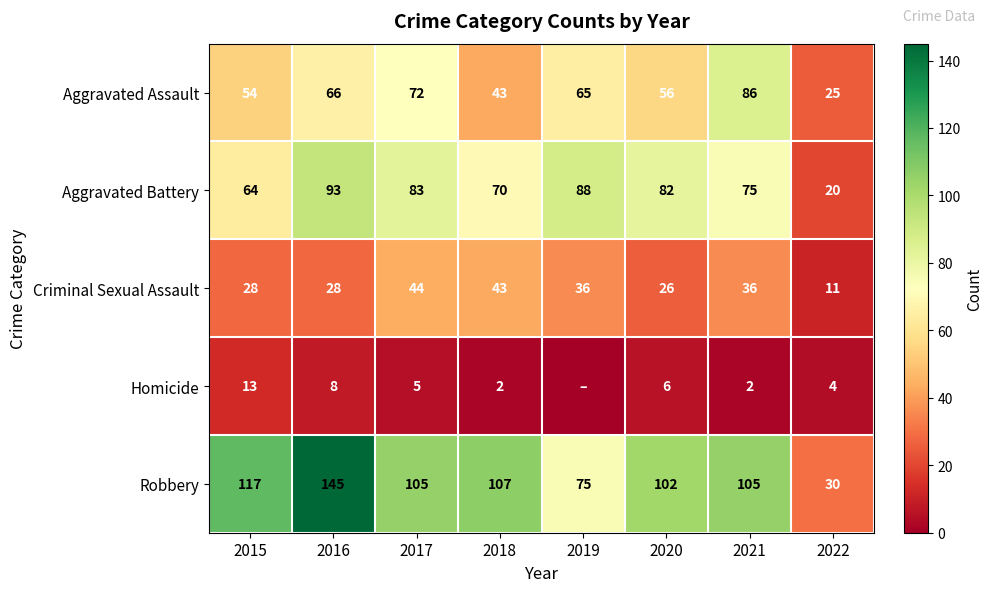

The value of Aggravated Assault at 2017 is 99. True or false?

False